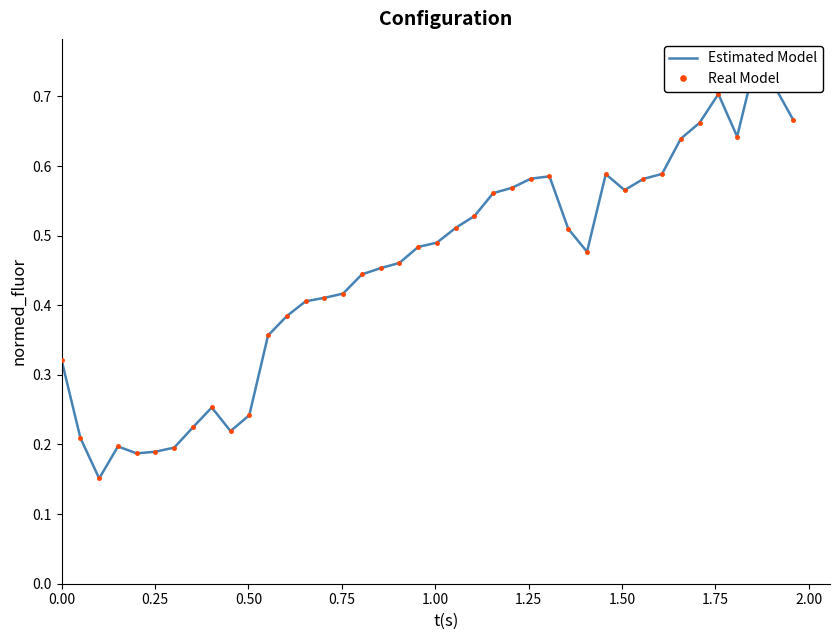

What are all the series names shown in the legend?

Estimated Model, Real Model